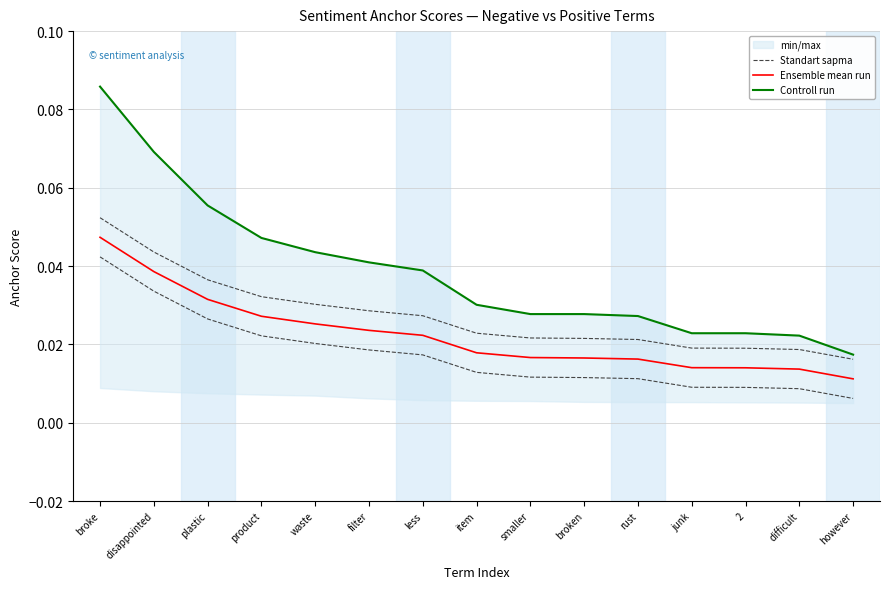

What is the label of the 13th point from the left?

2